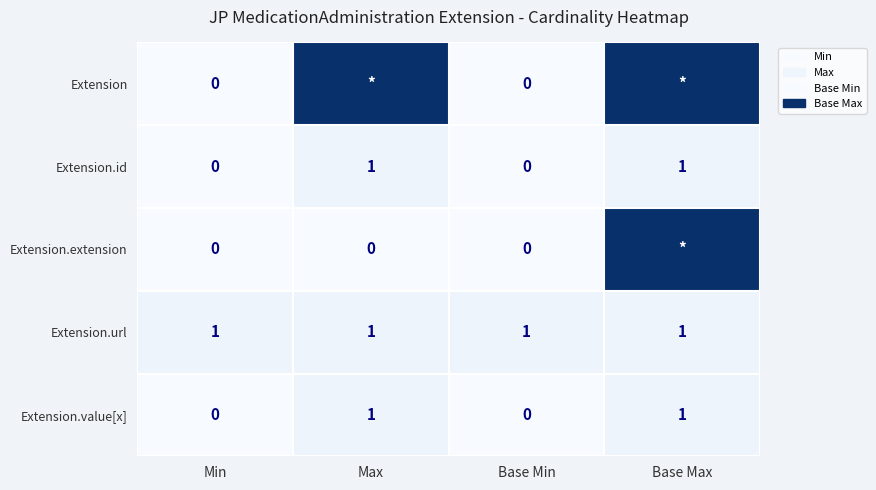

True or false: Extension.value[x] has a value of 1 at Base Max.

True